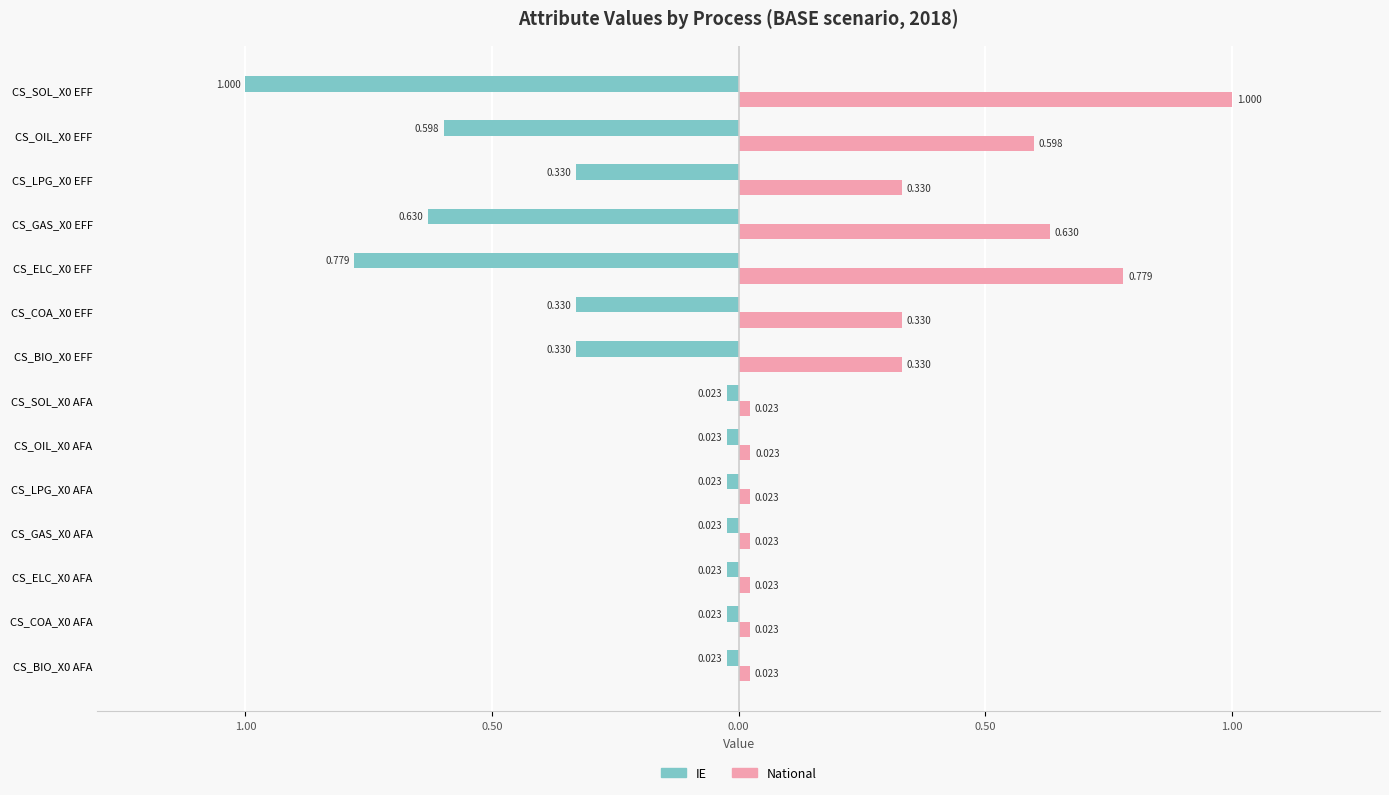

Which series has the largest range (max minus min)?

IE